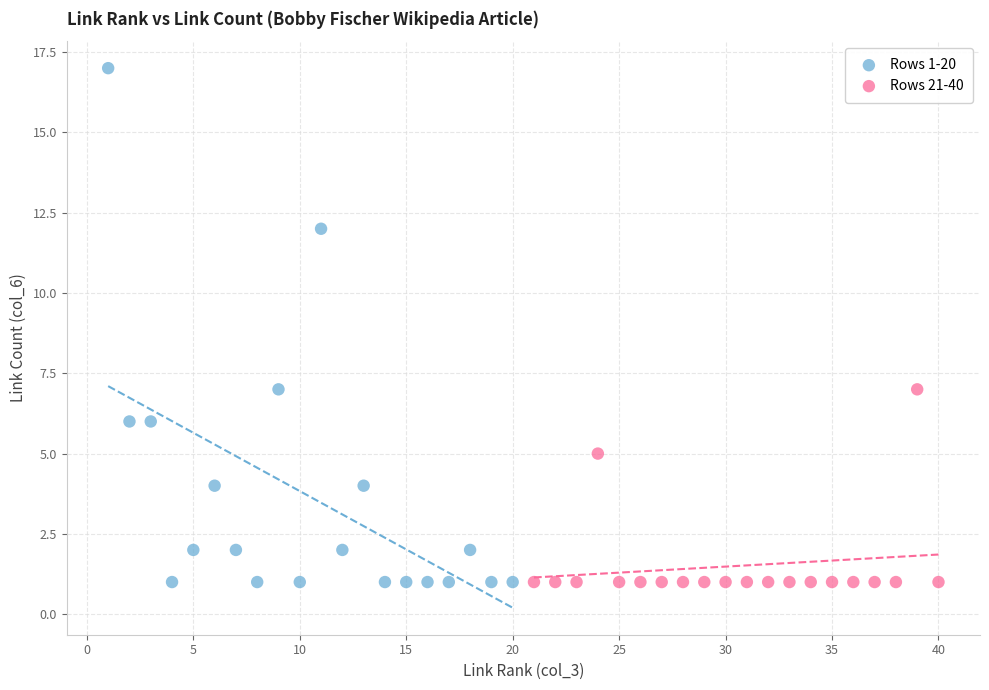

Which series contains the highest Y value?

Rows 1-20